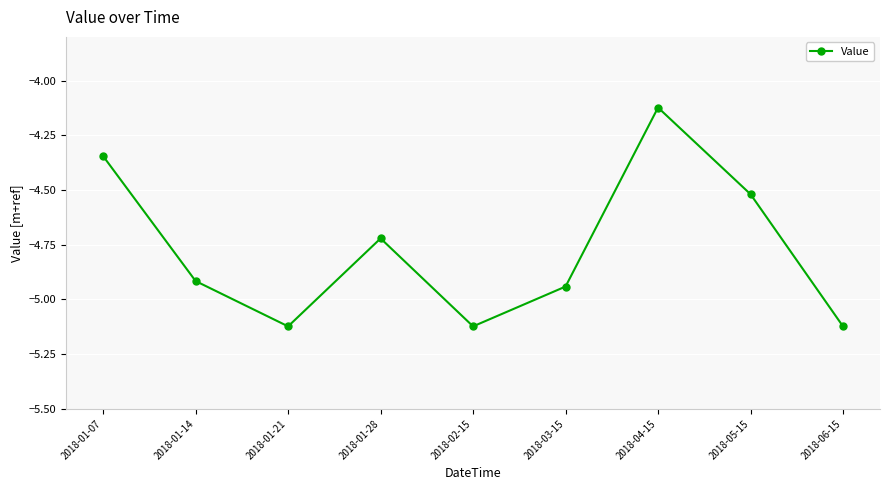

How many lines are shown in the chart?

1